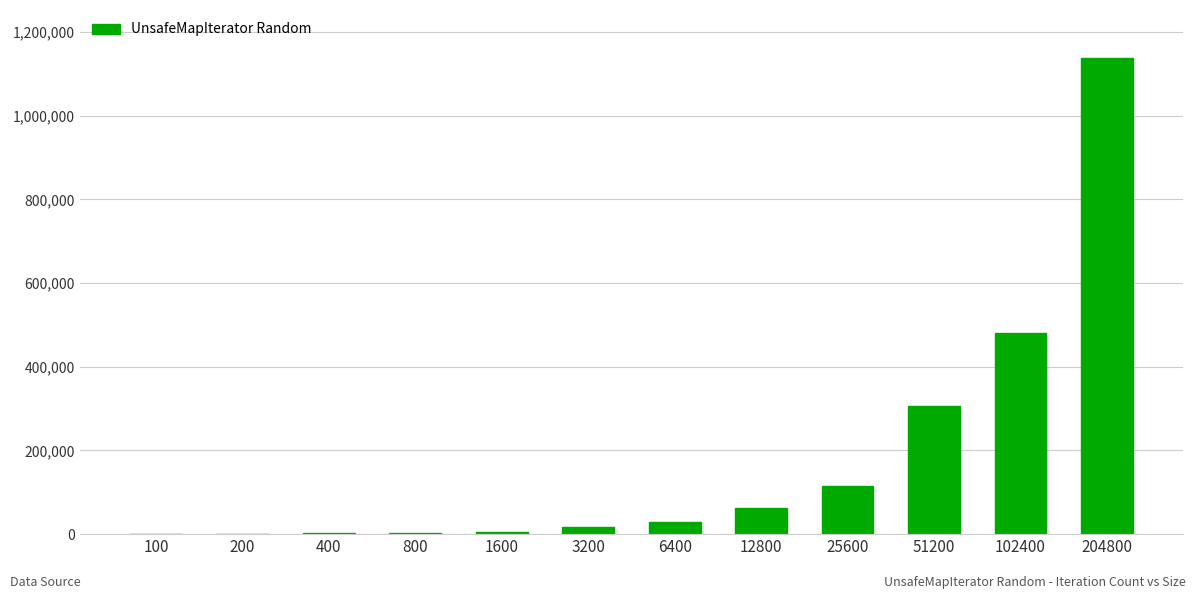

At which category does the chart reach its peak across all series?

204800